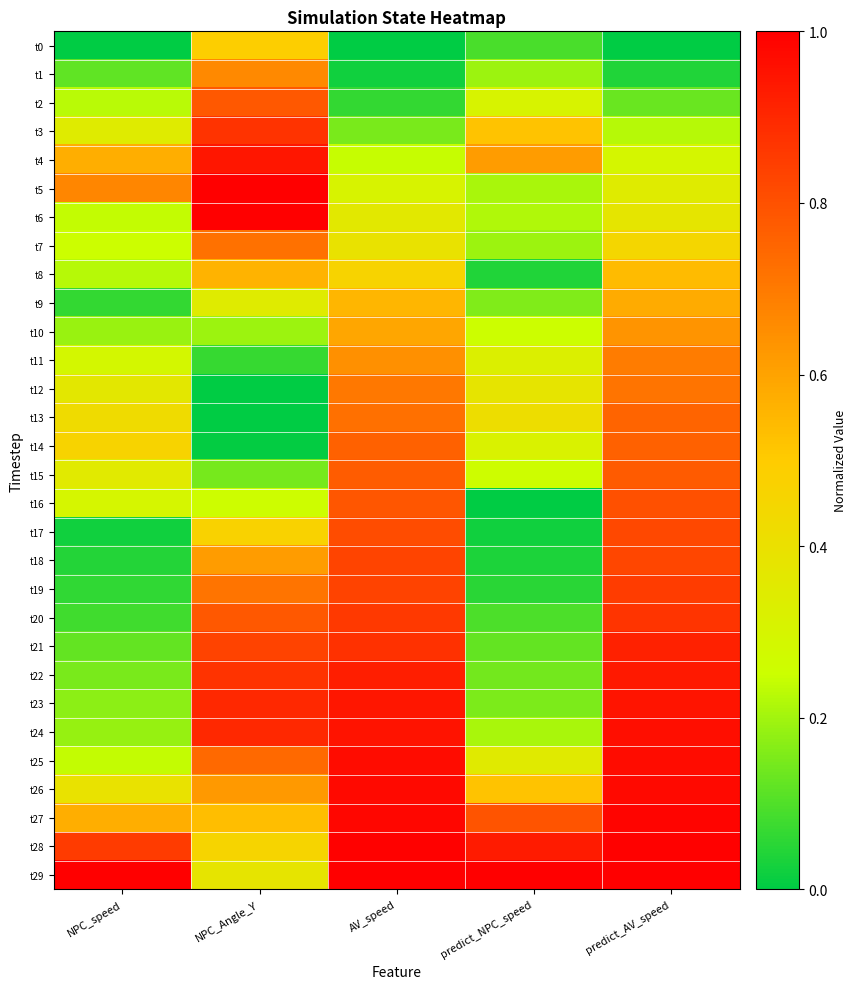

At which category does the chart reach its minimum across all series?

NPC_speed